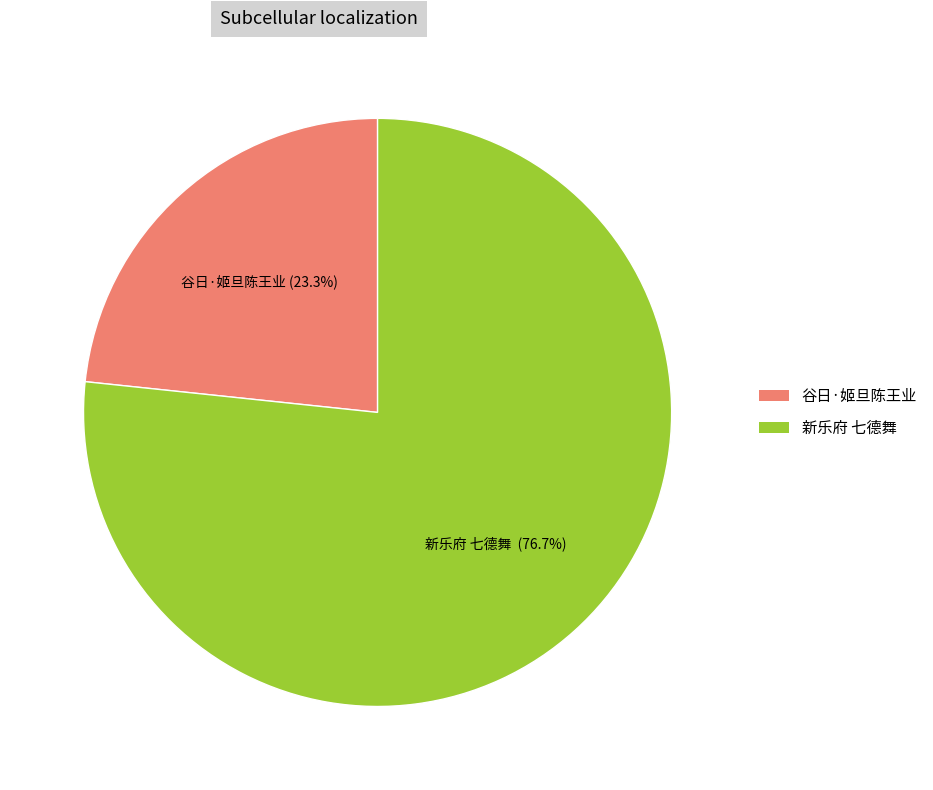

How many slices are in this pie chart?

2